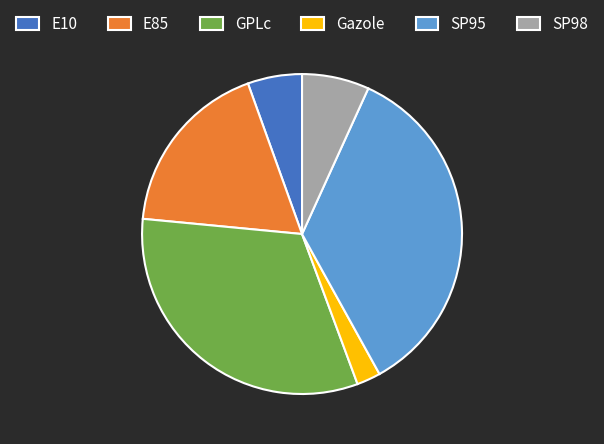

Between E85 and SP98, which is larger?

E85